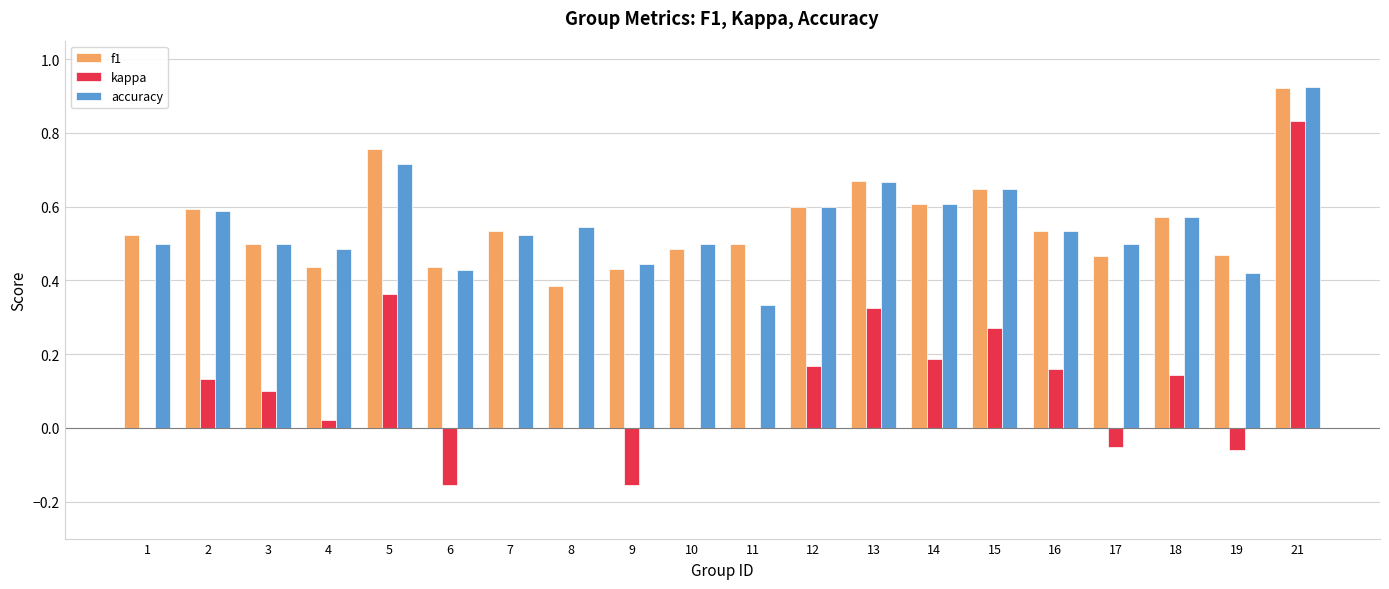

At which label does f1 reach its peak?

21